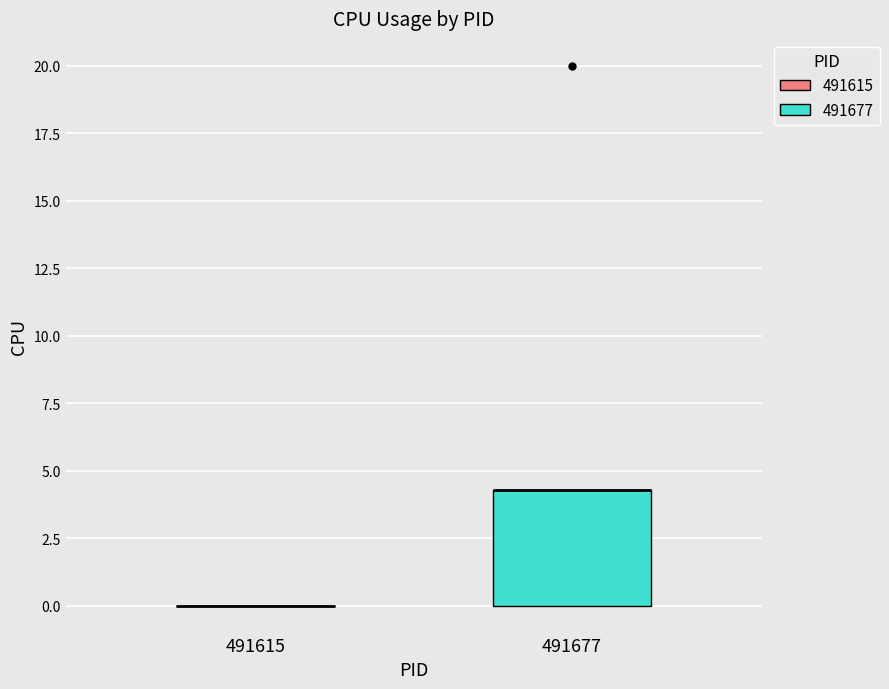

Reading left to right, transcribe this box plot: for each box, give where its median line is, the range the box spans, and where its two whiskers end, as read against the y-axis. The values are not printed on the chart, so give them approximately, as read against the axis.

491615: box collapsed to a line at 0.0, whiskers 0.0 to 0.0
491677: median 4.5 (drawn on the box's upper edge), box 0.0 to 4.5, whiskers 0.0 to 4.5